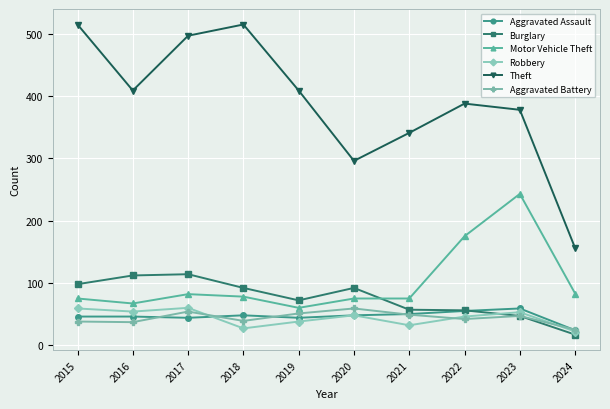

How many categories are shown in the chart?

10